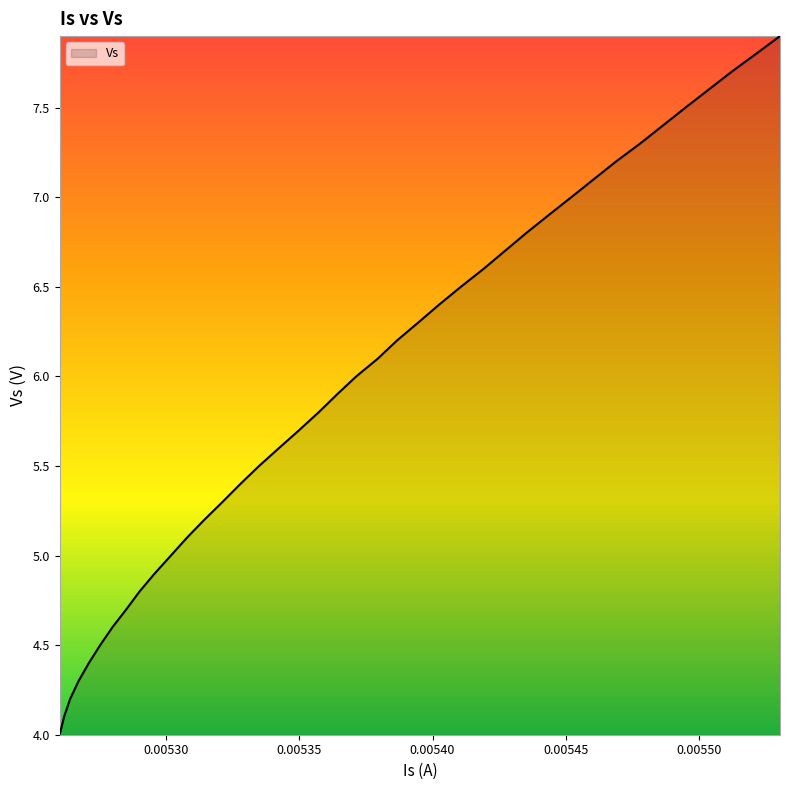

Count the number of categories in the chart.

40